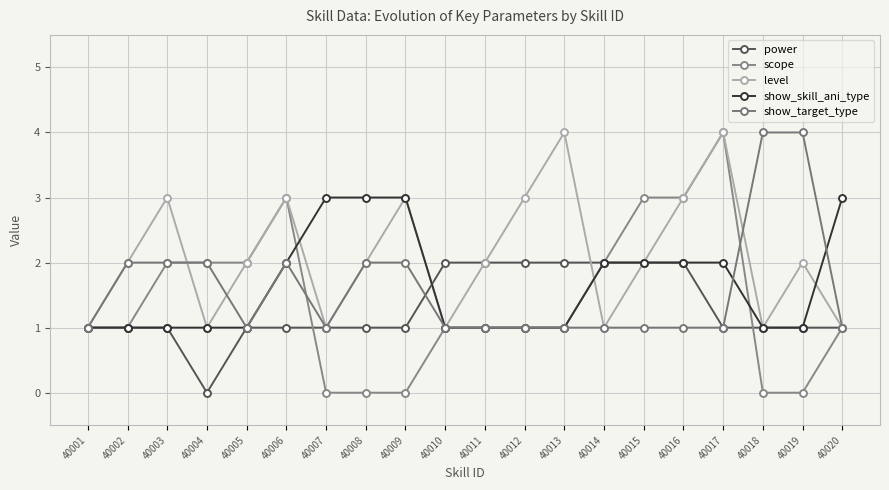

What is the total value across all series at 40018?

7